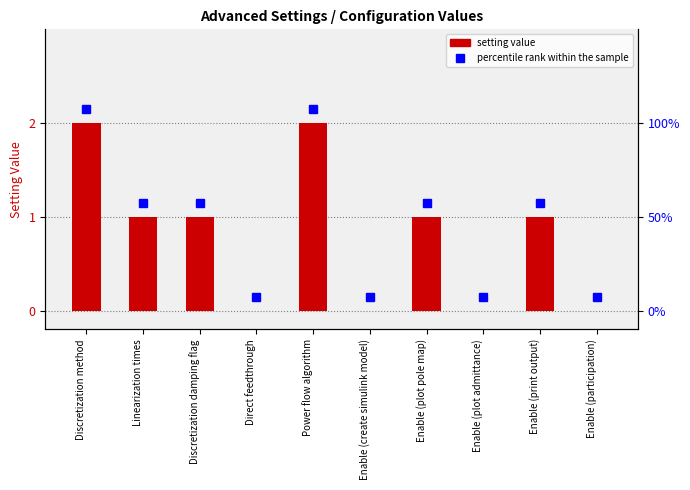

Reading left to right, list all the values displayed in this chart.

2	1	1	0	2	0	1	0	1	0